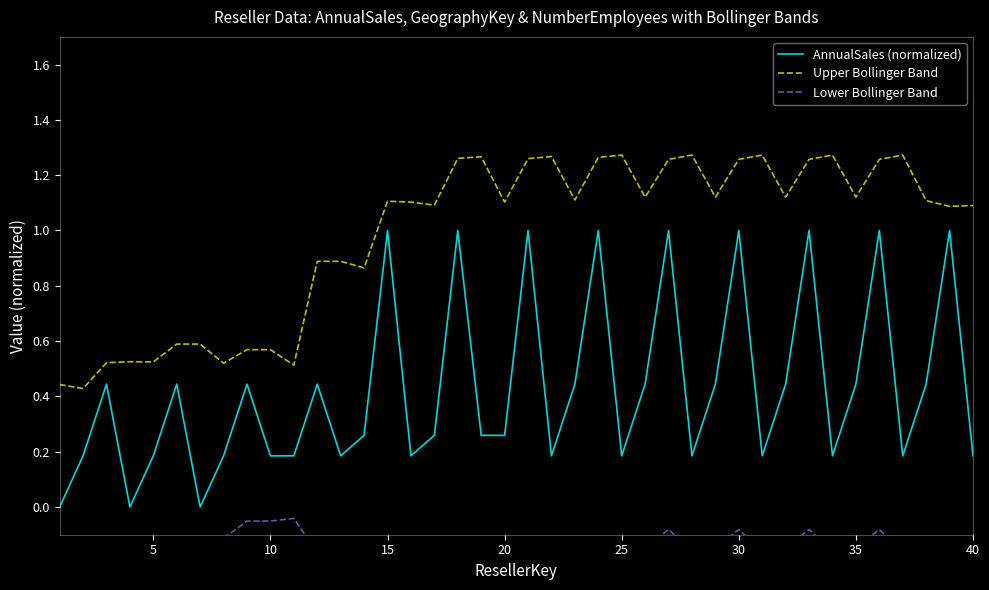

How many distinct data groups are displayed?

3